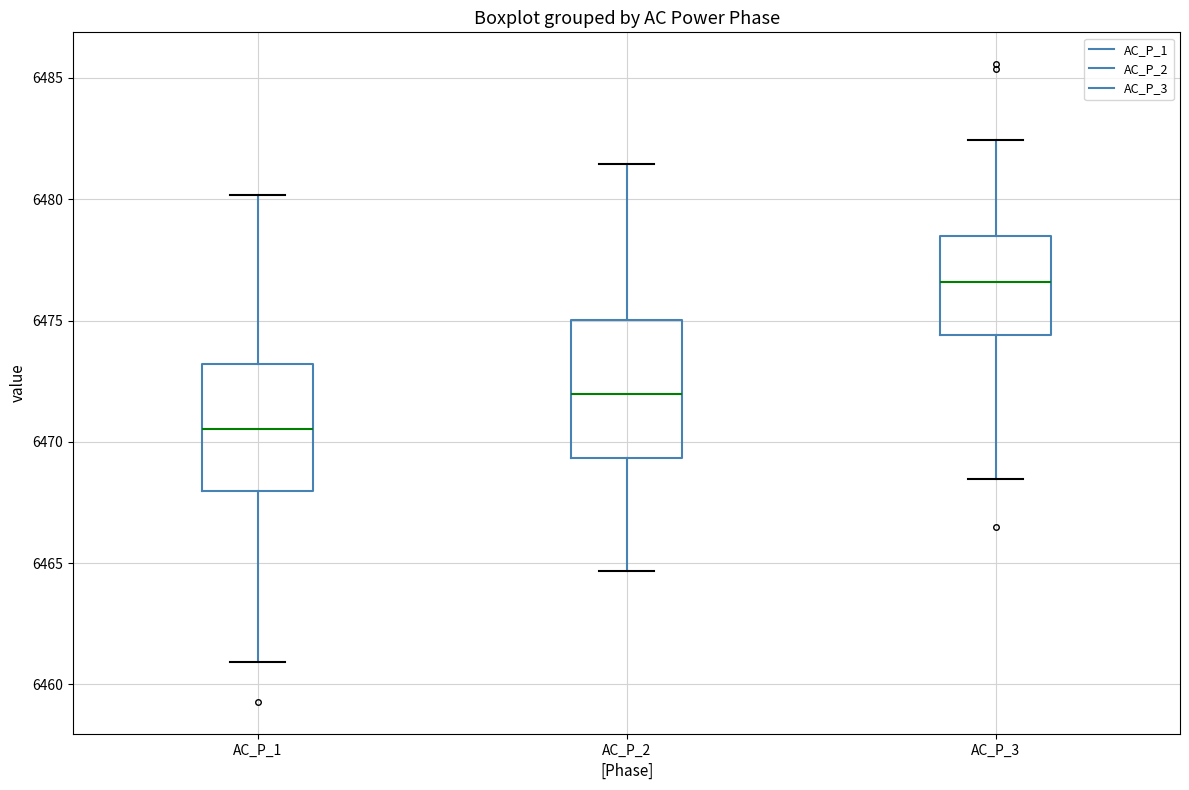

Where is the lower edge of the box for AC_P_3 on the y-axis? The values are not printed on the chart, so give them approximately, as read against the axis.

6474.5